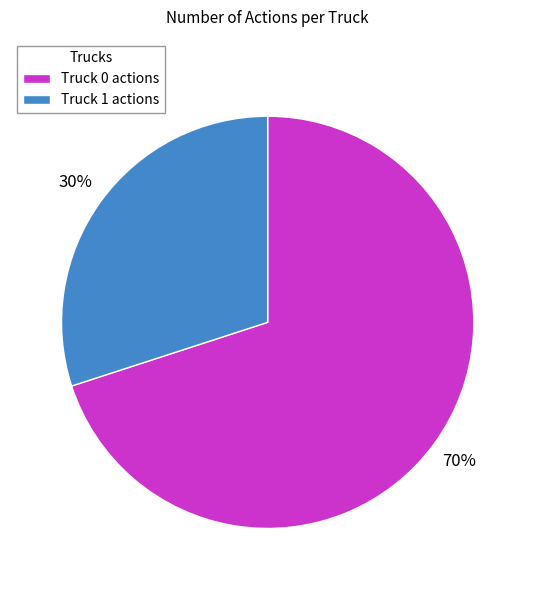

Is it true that Truck 0 is 58% of the pie?

False